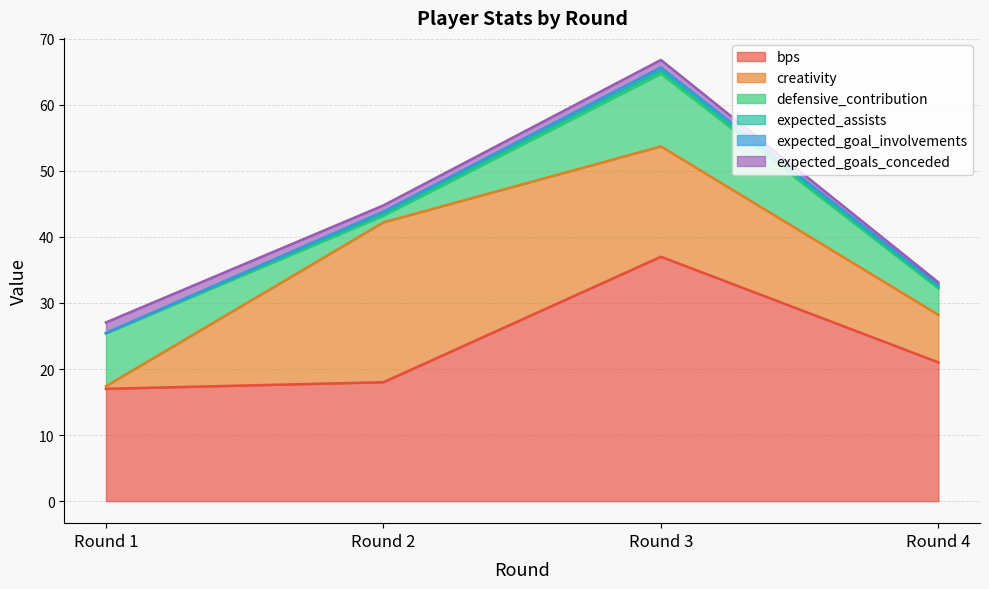

What is the sum of the creativity values at Round 2 and Round 1?

24.6